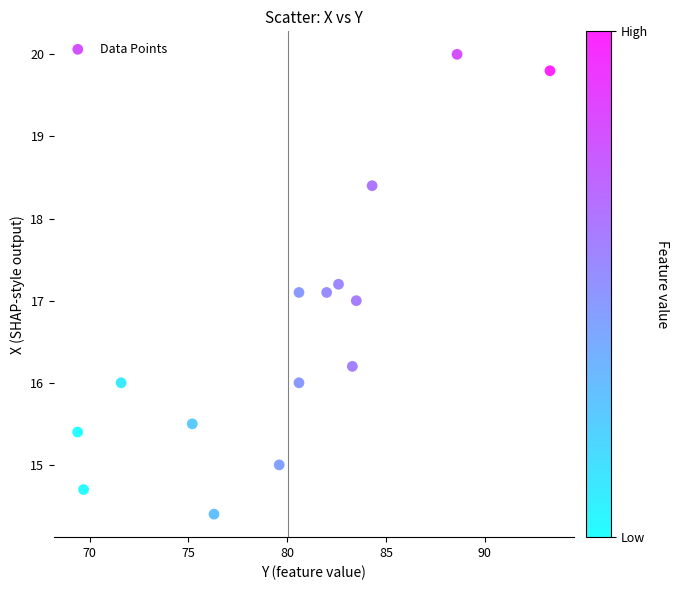

What is the range of Y values (max minus min)?

5.6